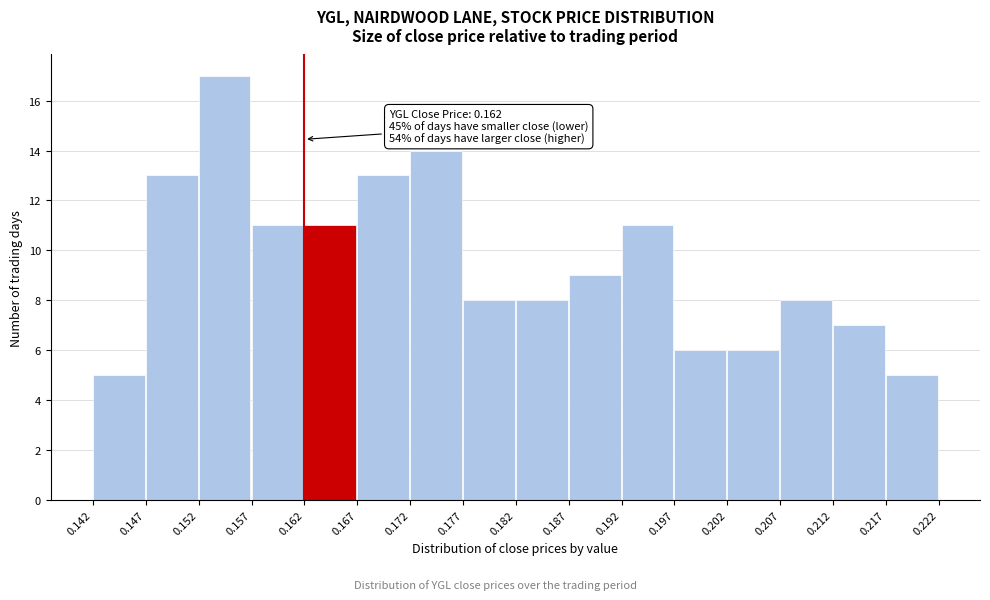

Which range on the x-axis has the tallest bar?

0.152 to 0.157